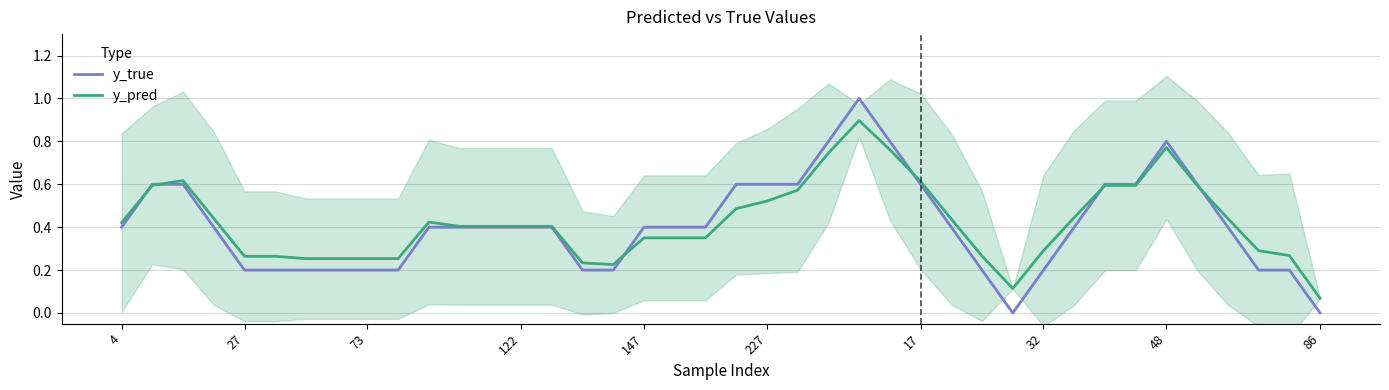

What is the difference between the maximum and second lowest values in the y_true series?

1.0